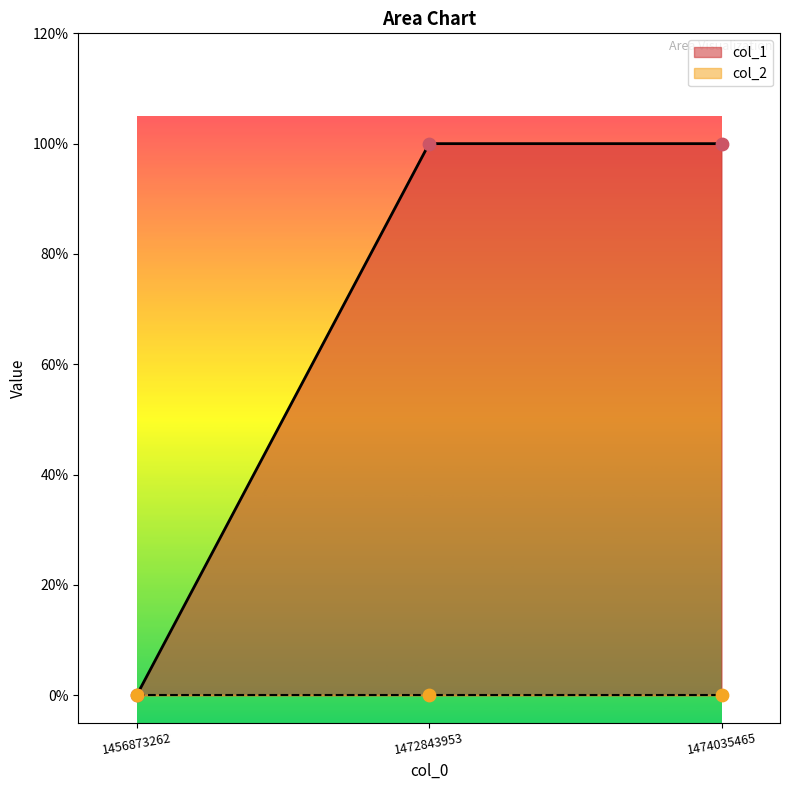

Between 1456873262 and 1472843953, which is larger?

1472843953